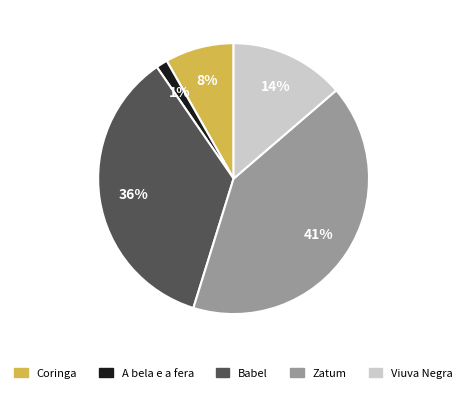

Which has a higher value, A bela e a fera or Viuva Negra?

Viuva Negra